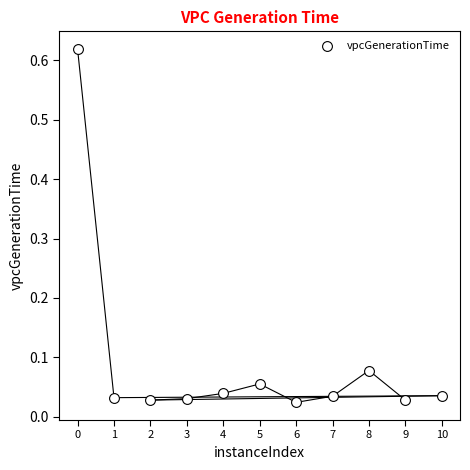

What is the average X value?

5.0